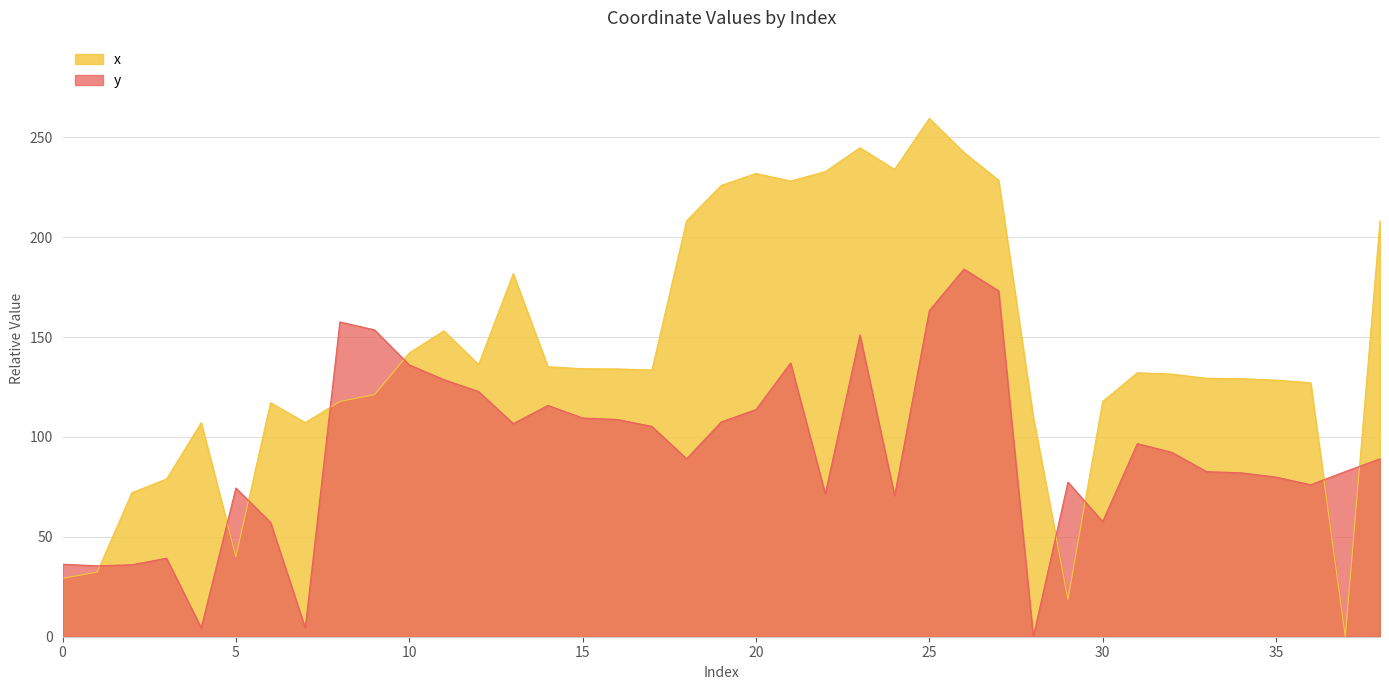

At which label does y first exceed 89?

8